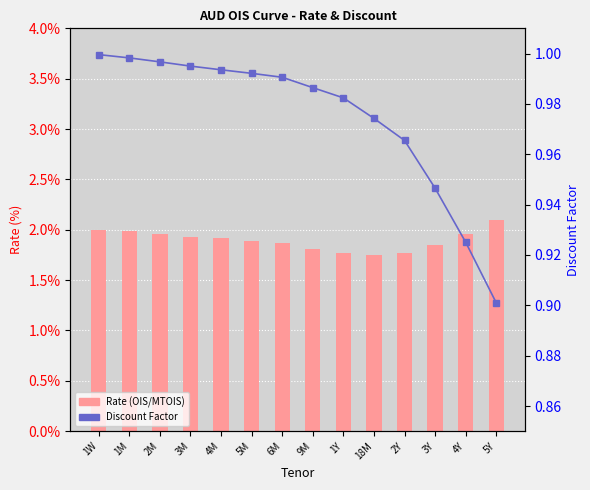

List the series in order of their peak value, lowest first.

Discount Factor, Rate (OIS/MTOIS)